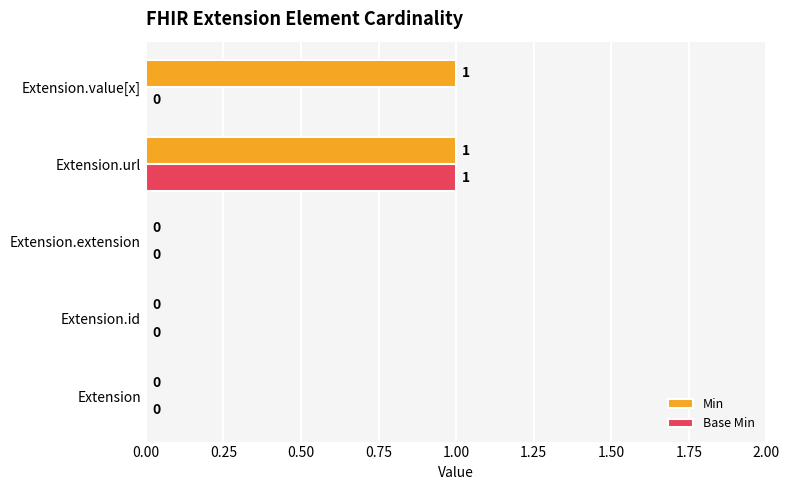

Which series changed the most between Extension.extension and Extension.value[x]?

Min